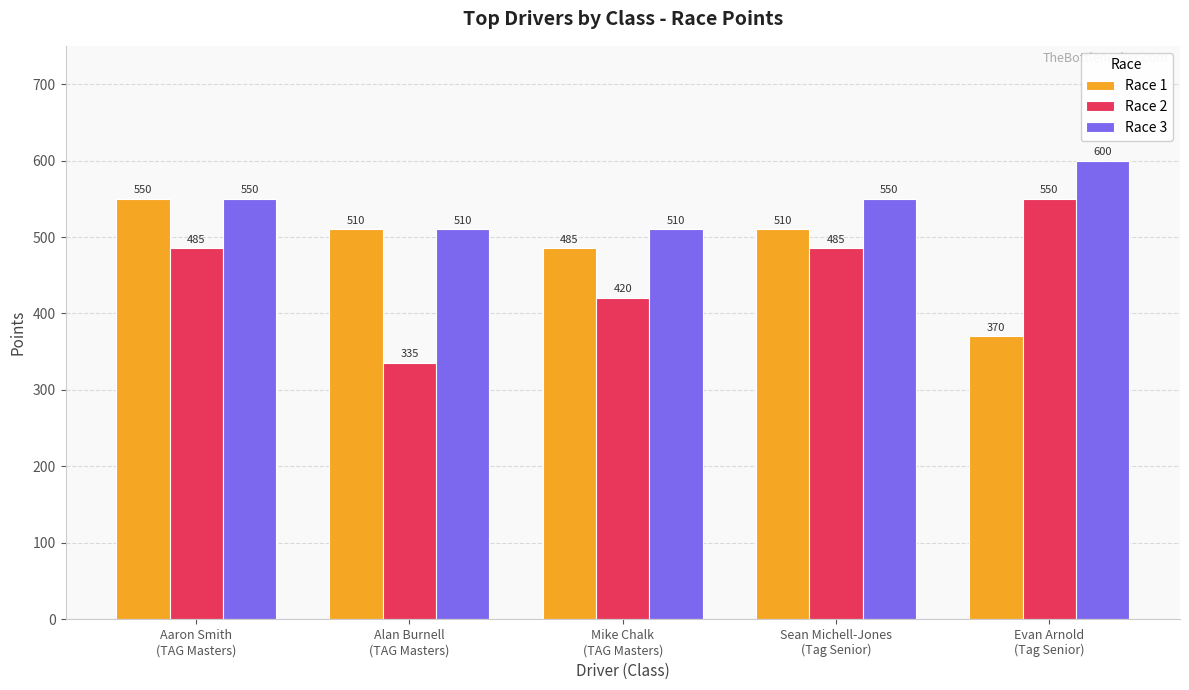

Where does the Race 1 series first go above 510?

Aaron Smith
(TAG Masters)